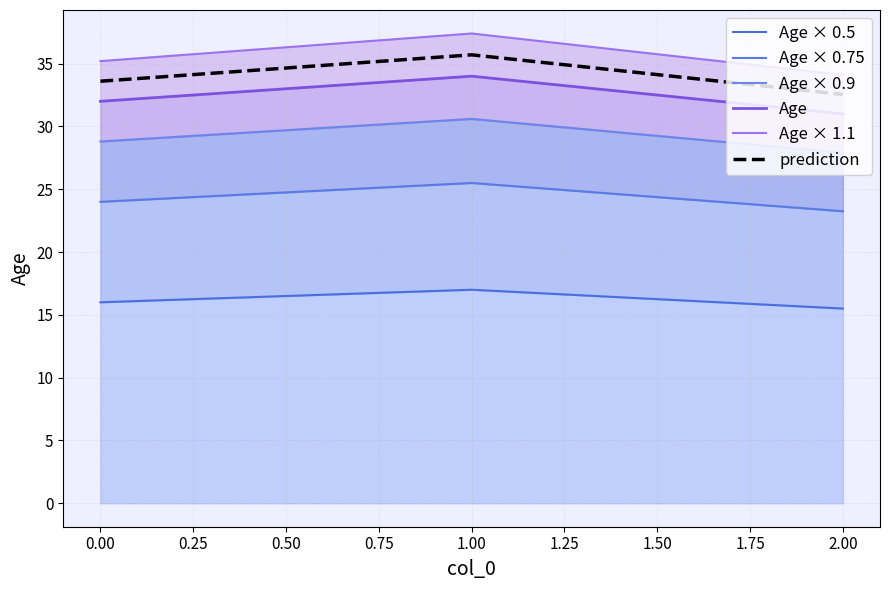

What are all the series names shown in the legend?

Age × 0.5, Age × 0.75, Age × 0.9, Age, Age × 1.1, prediction